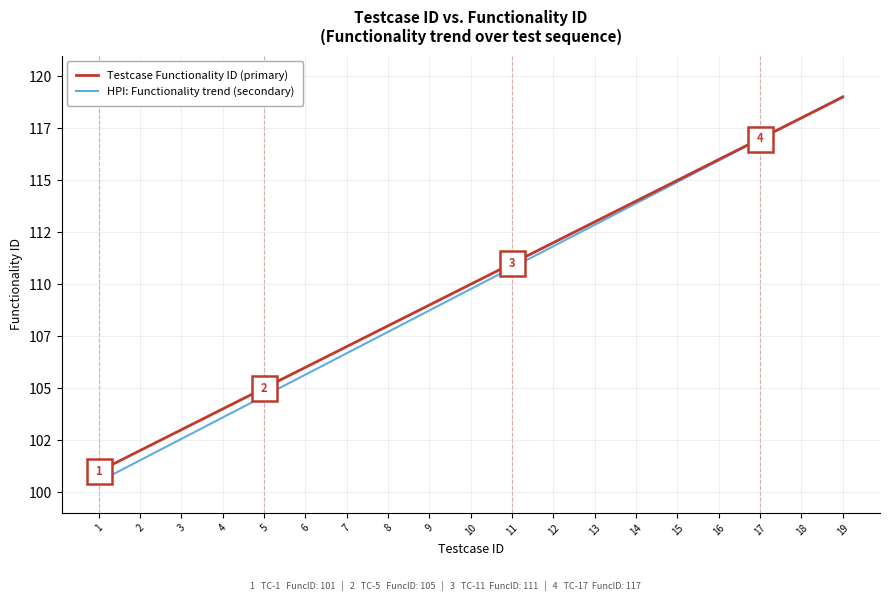

List the series in order of their overall mean, lowest first.

HPI: Functionality trend (secondary), Testcase Functionality ID (primary)